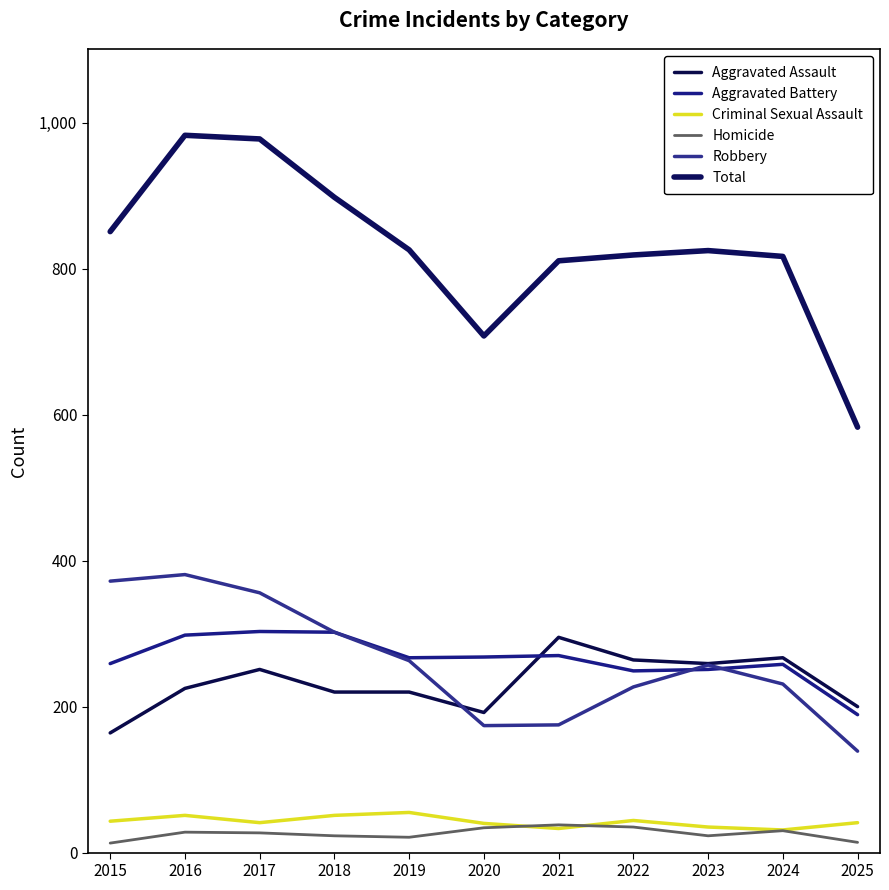

What is the sum of all Total values?

9099